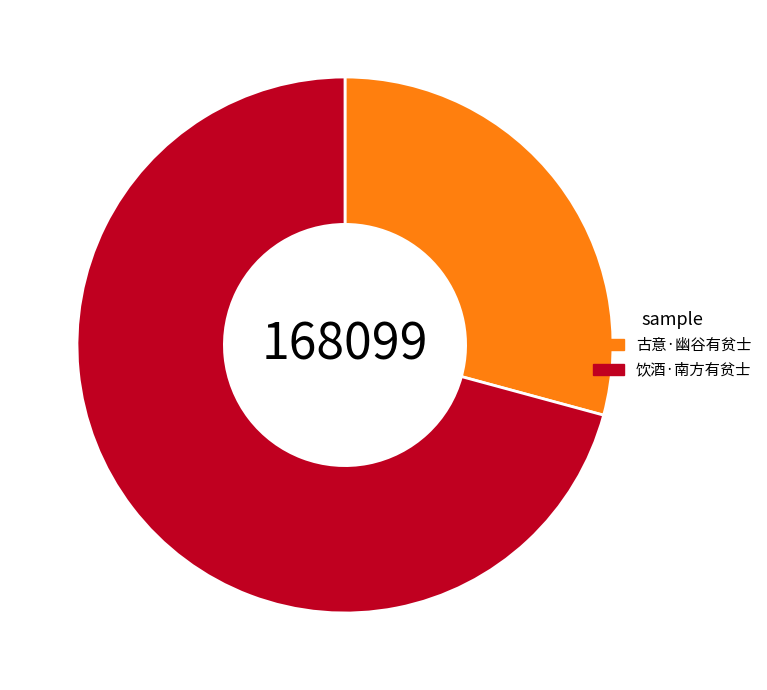

Rank the categories by value from lowest to highest.

古意·幽谷有贫士, 饮酒·南方有贫士